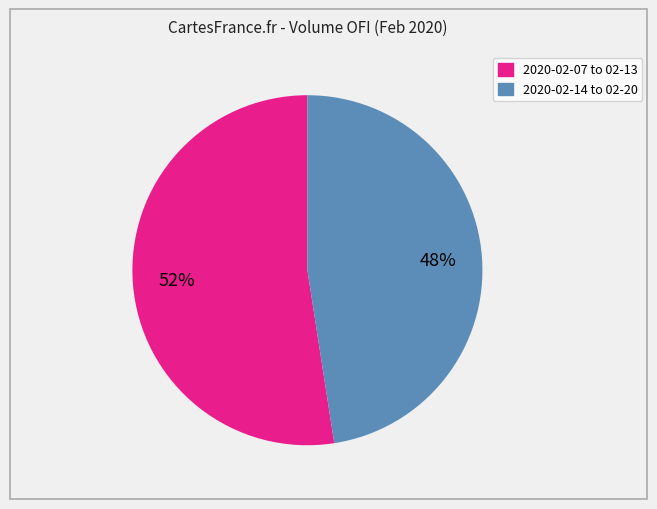

To the nearest percent, what is the average slice percentage?

50%